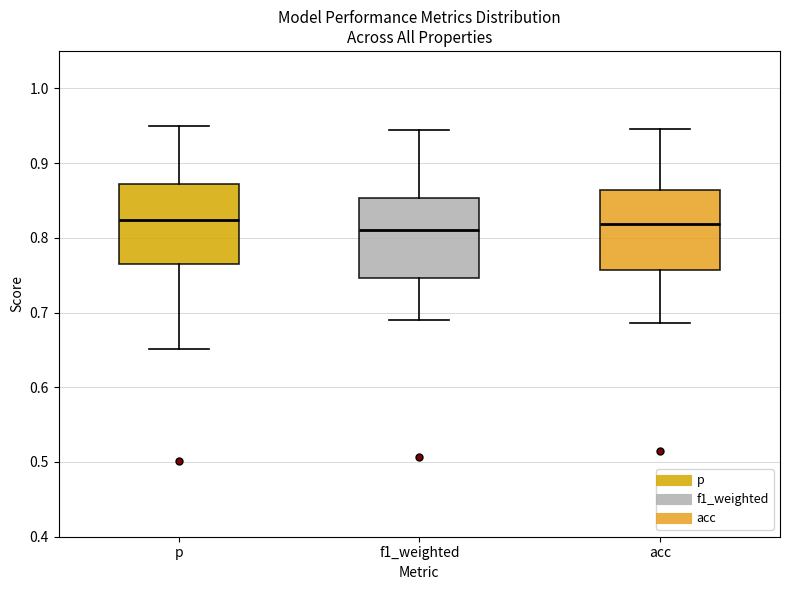

Reading left to right, transcribe this box plot: for each box, give where its median line is, the range the box spans, and where its two whiskers end, as read against the y-axis. The values are not printed on the chart, so give them approximately, as read against the axis.

p: median 0.82, box 0.76 to 0.87, whiskers 0.65 to 0.95
f1_weighted: median 0.81, box 0.75 to 0.85, whiskers 0.69 to 0.94
acc: median 0.82, box 0.76 to 0.86, whiskers 0.69 to 0.95